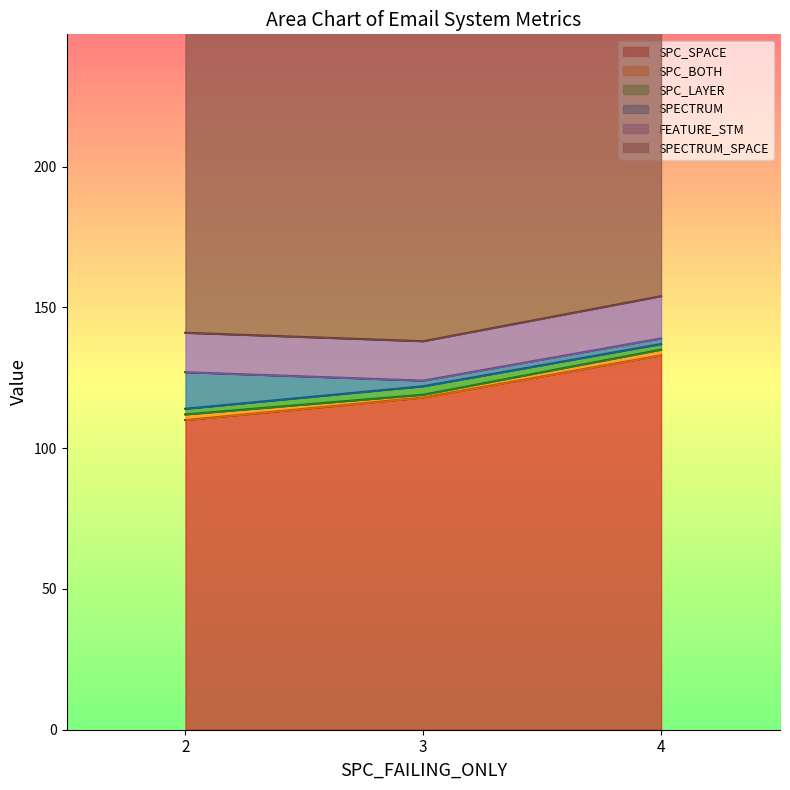

What is the total value across all series at 4?

401